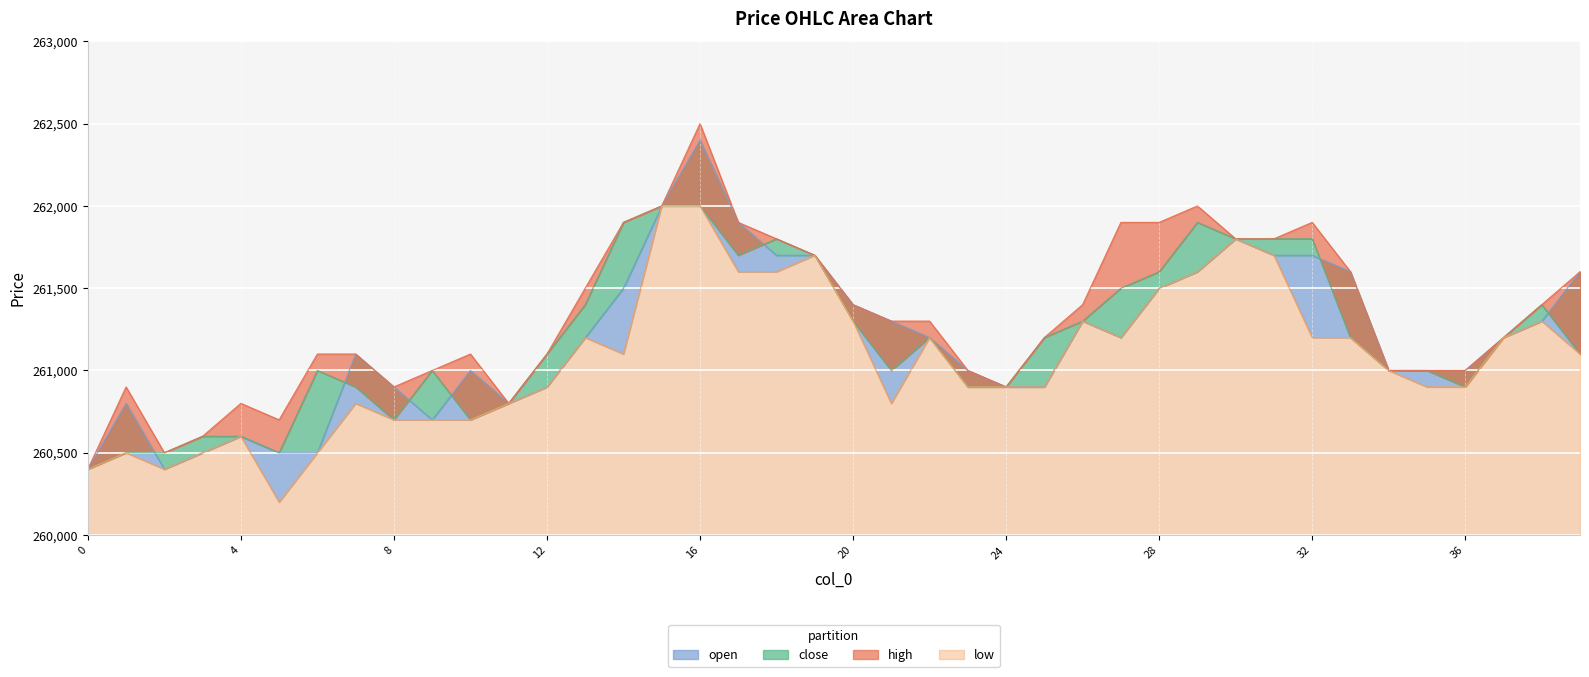

Which series has the largest range (max minus min)?

high